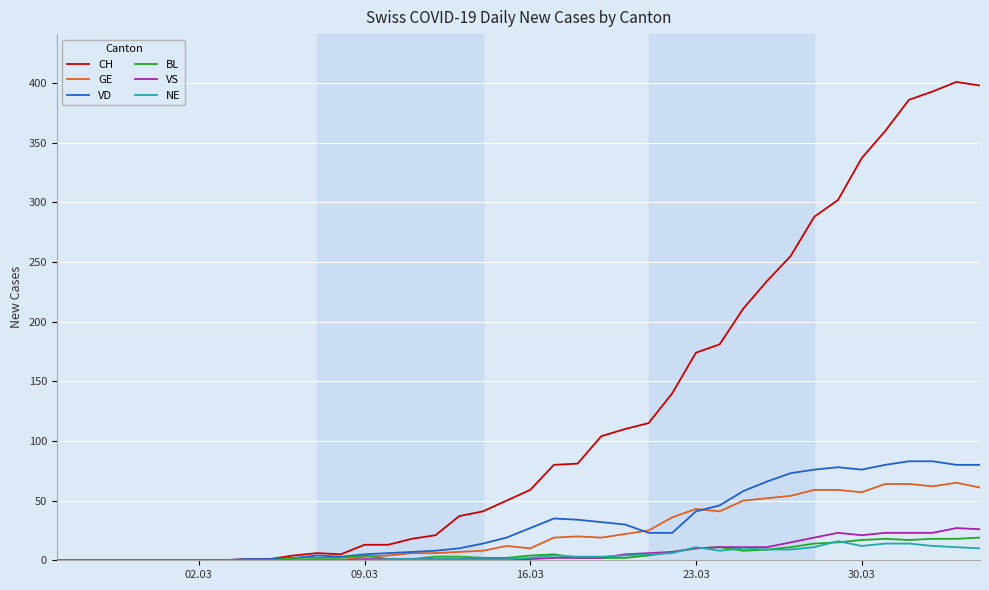

True or false: GE has more than 0 points higher than both neighbors.

True